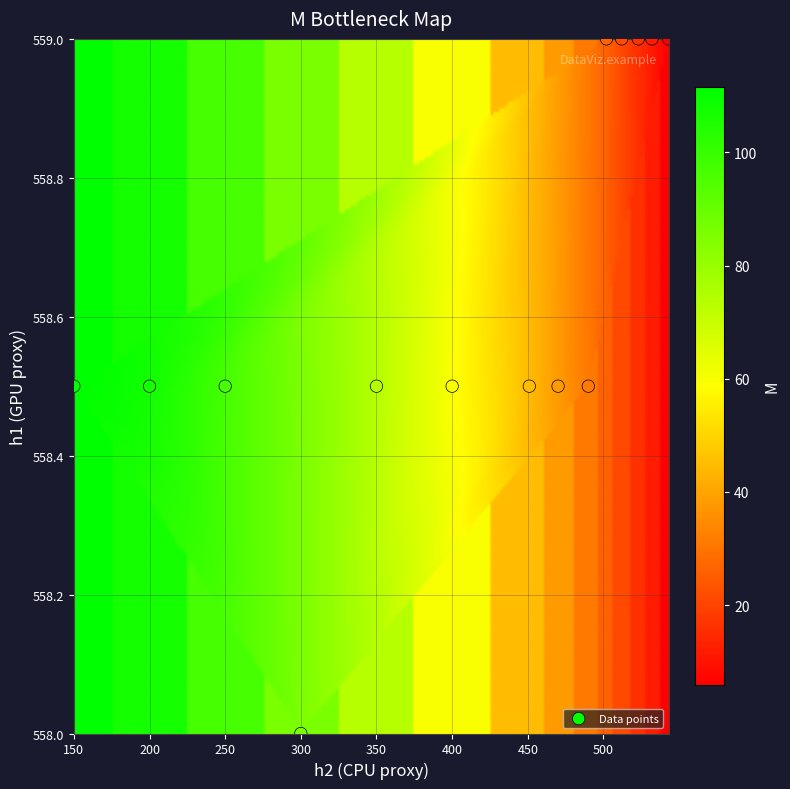

What is the range of Y values (max minus min)?

1.0